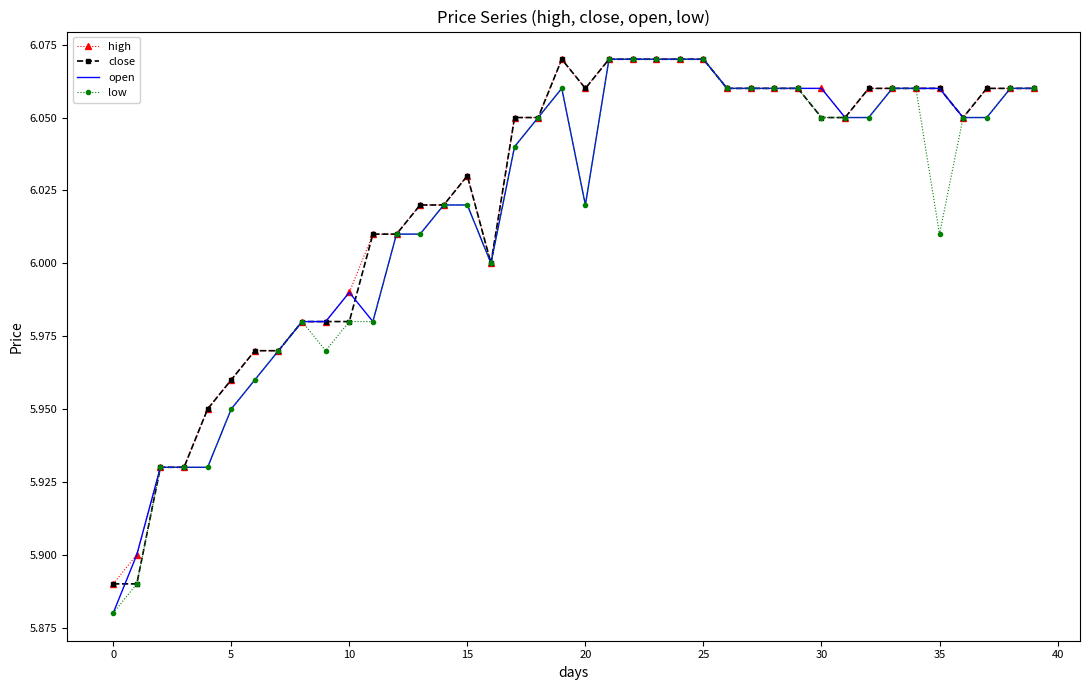

What are all the series names shown in the legend?

high, close, open, low